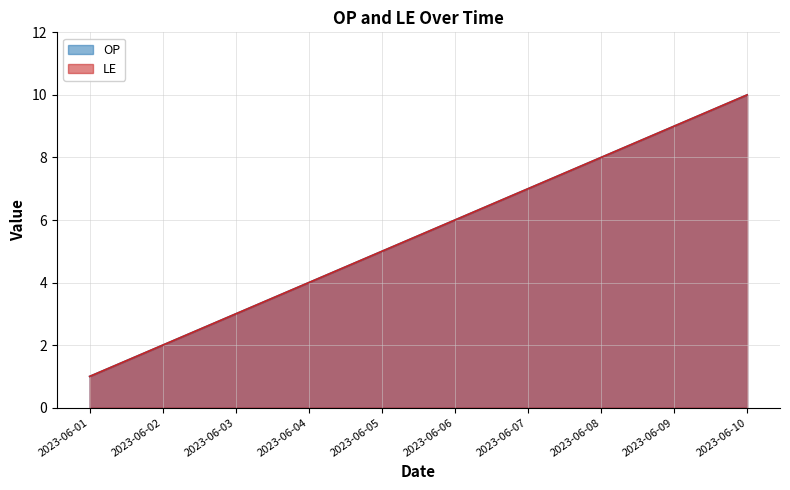

At which label does OP reach its minimum?

2023-06-01